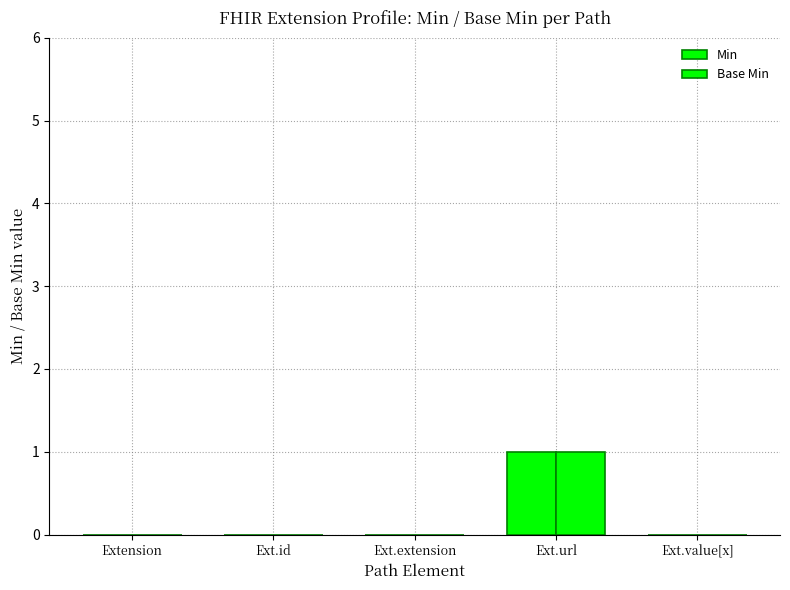

Are the bars horizontal?

No